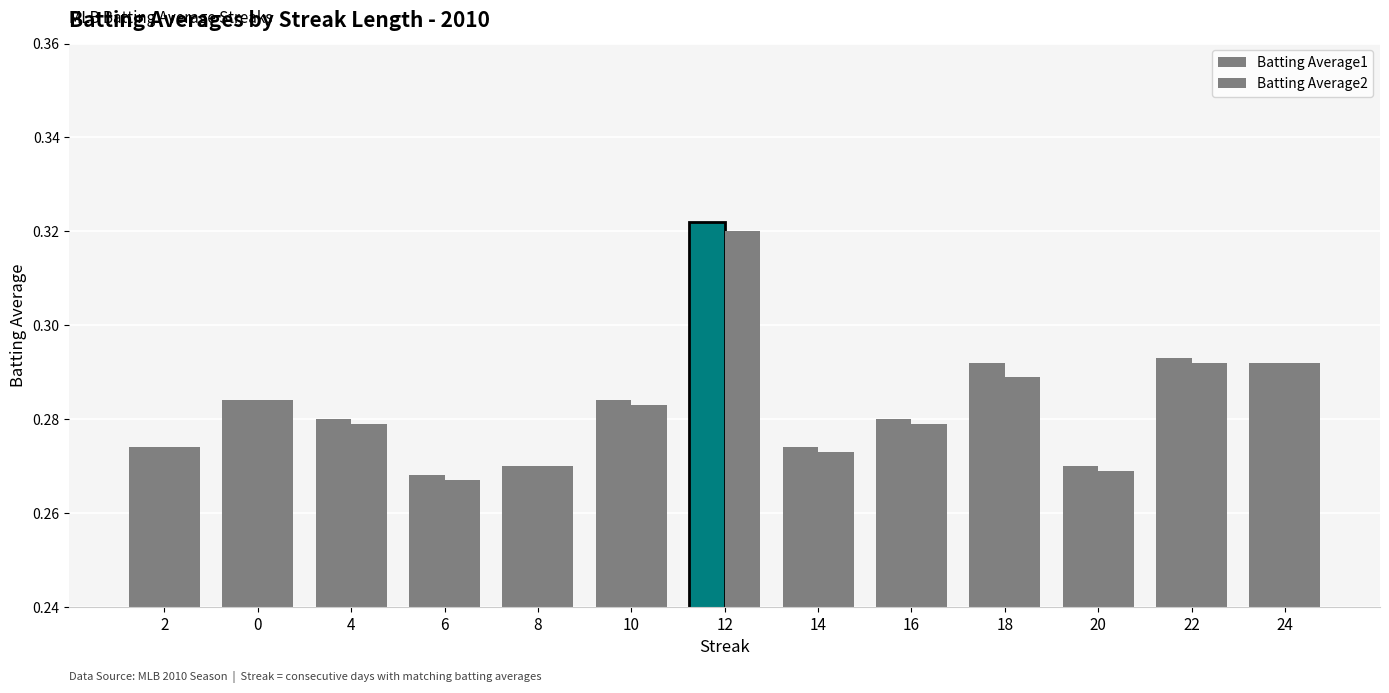

Does the chart contain any negative values?

No